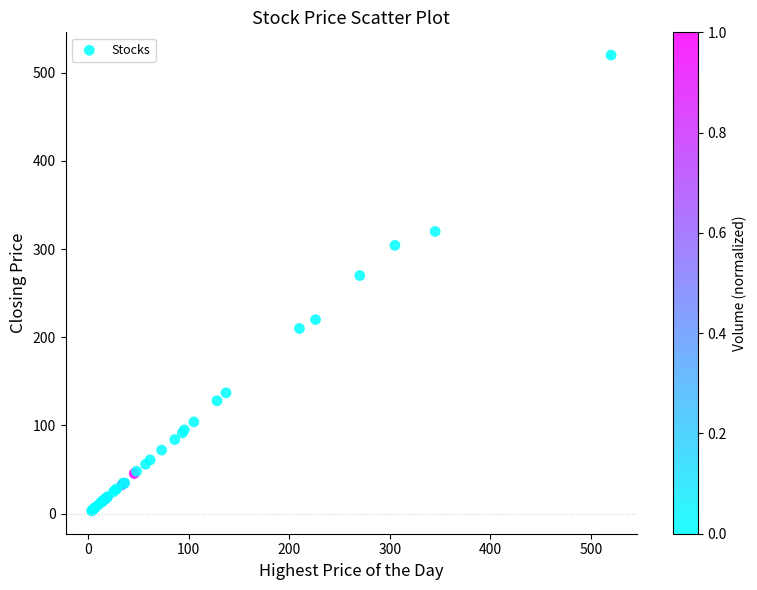

What Y value in the scatter plot is closest to 261?

270.0